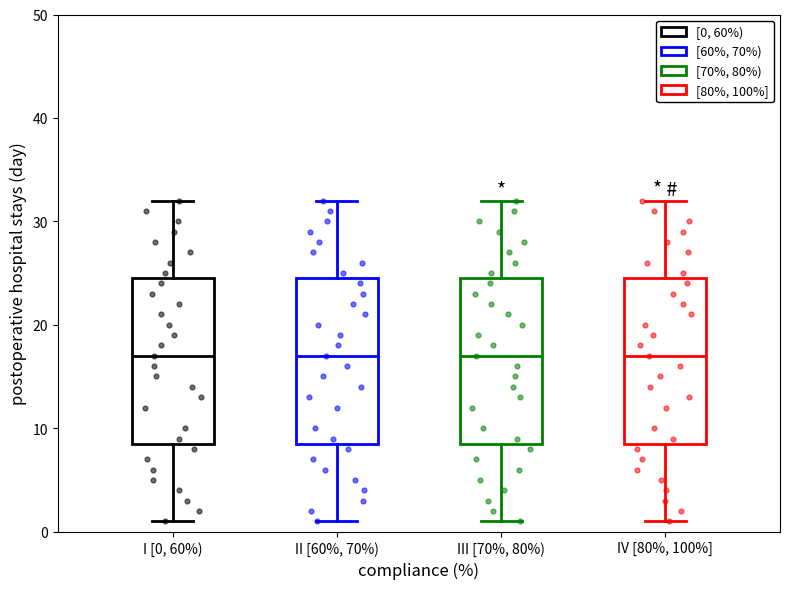

Reading left to right, read every box against the y-axis: the position of its median line, the range the box covers, and the ends of its whiskers. The values are not printed on the chart, so give them approximately, as read against the axis.

I [0, 60%): median 17, box 9 to 25, whiskers 1 to 32
II [60%, 70%): median 17, box 9 to 25, whiskers 1 to 32
III [70%, 80%): median 17, box 9 to 25, whiskers 1 to 32
IV [80%, 100%]: median 17, box 9 to 25, whiskers 1 to 32